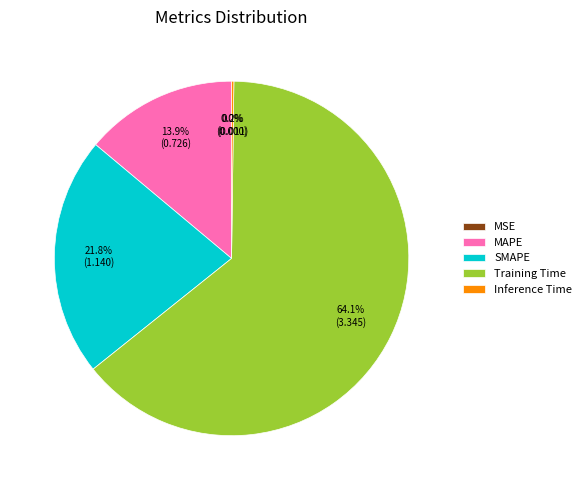

The Training Time slice represents 64% of the pie. True or false?

True